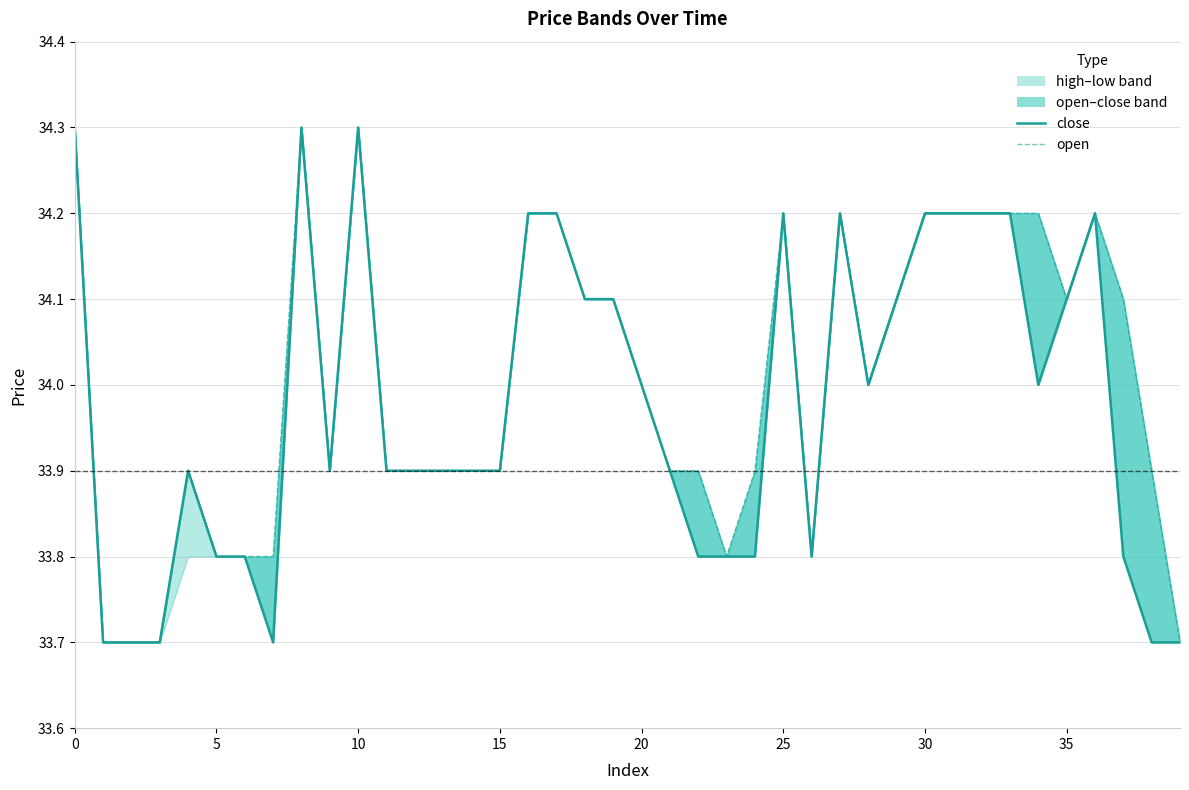

True or false: close has a value of 48.4 at 19.

False